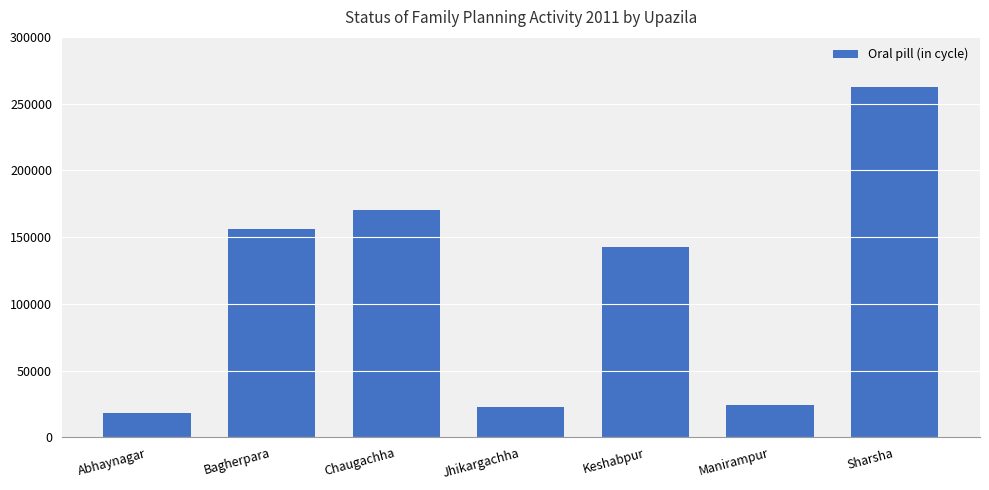

What is the label of the 5th bar from the left?

Keshabpur